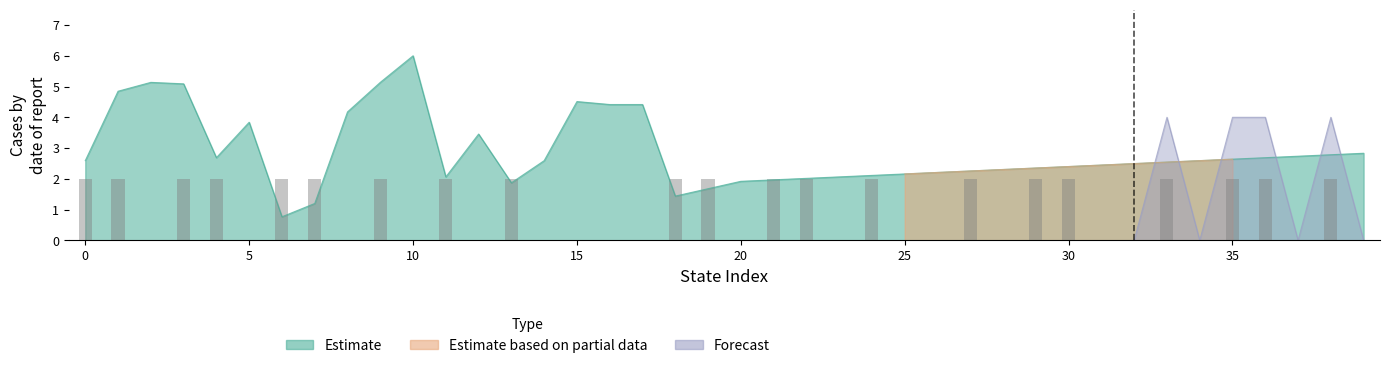

What is the value of the 1st bar from the left?

2